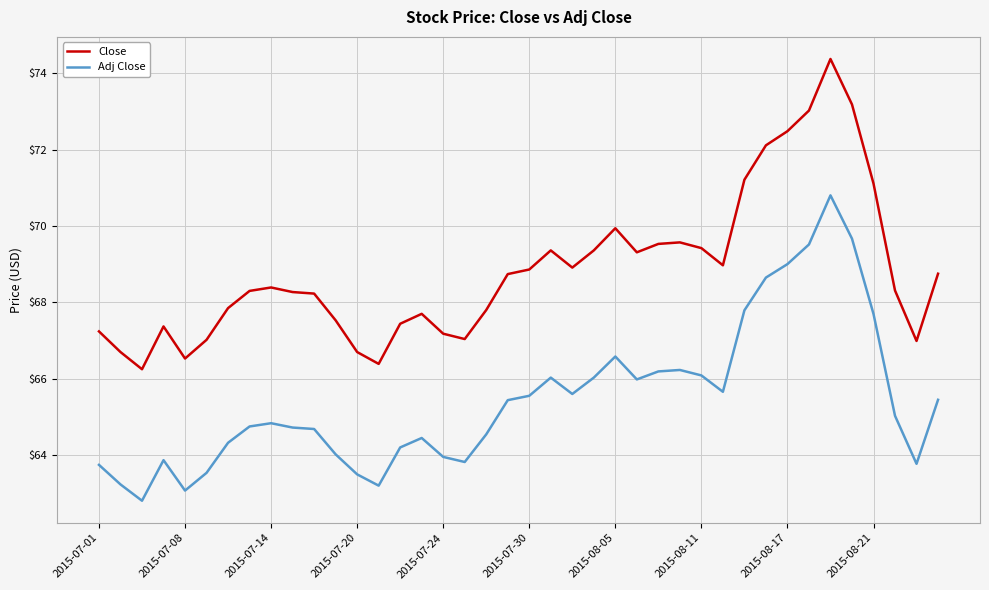

What is the smallest value displayed?

62.8